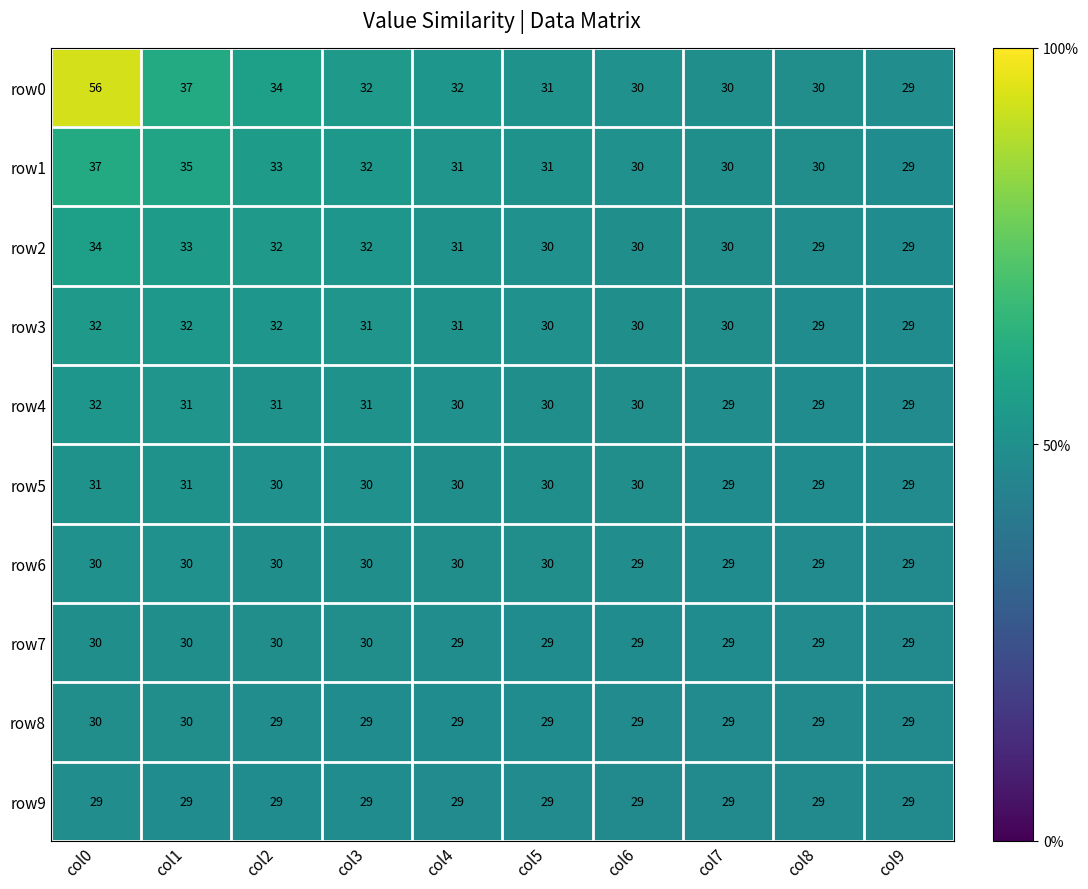

Which series changed the most between col4 and col7?

row0